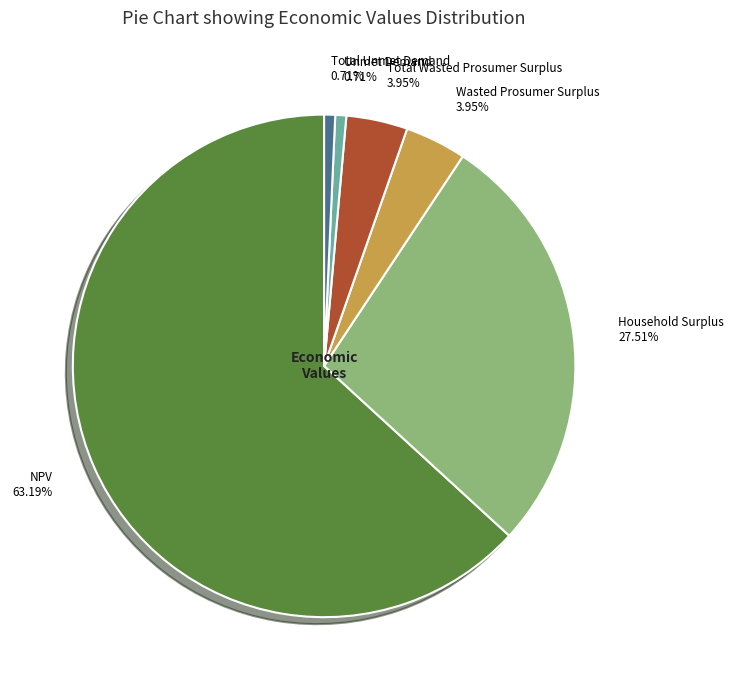

What is the total percentage of Household Surplus and NPV?

90.7%